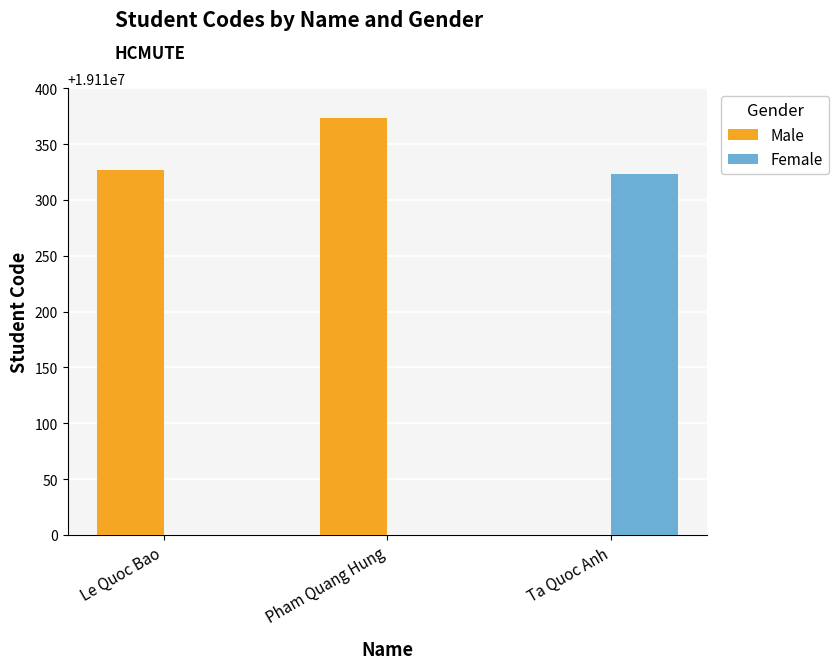

The value of Male at Le Quoc Bao is 25131863. True or false?

False